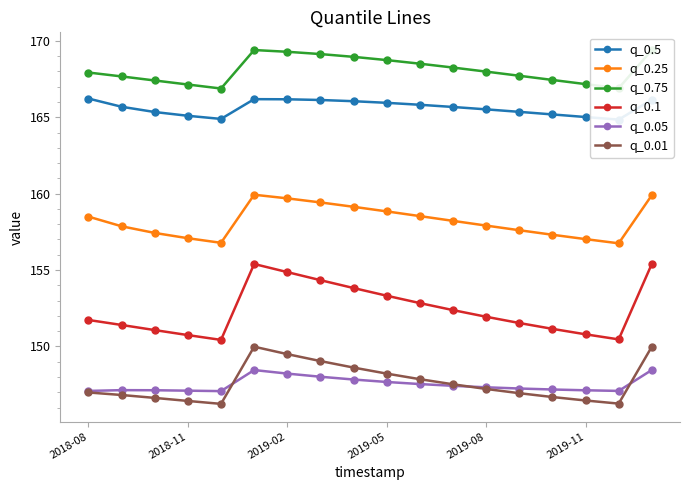

Reading right to left, what are all the values shown in this chart?

q_0.5: 166.2	164.8	165.0	165.2	165.4	165.5	165.7	165.8	165.9	166.0	166.1	166.2	166.2	164.9	165.1	165.3	165.7	166.2
q_0.25: 159.9	156.7	157.0	157.3	157.6	157.9	158.2	158.5	158.8	159.1	159.4	159.7	159.9	156.8	157.1	157.4	157.9	158.5
q_0.75: 169.4	166.9	167.2	167.4	167.7	168.0	168.3	168.5	168.7	169.0	169.1	169.3	169.4	166.9	167.1	167.4	167.7	167.9
q_0.1: 155.4	150.5	150.8	151.2	151.5	151.9	152.4	152.8	153.3	153.8	154.3	154.9	155.4	150.4	150.7	151.1	151.4	151.7
q_0.05: 148.5	147.1	147.1	147.2	147.2	147.3	147.4	147.5	147.7	147.8	148.0	148.2	148.5	147.1	147.1	147.1	147.1	147.1
q_0.01: 150.0	146.3	146.5	146.7	146.9	147.2	147.5	147.9	148.2	148.6	149.0	149.5	150.0	146.2	146.4	146.6	146.8	147.0